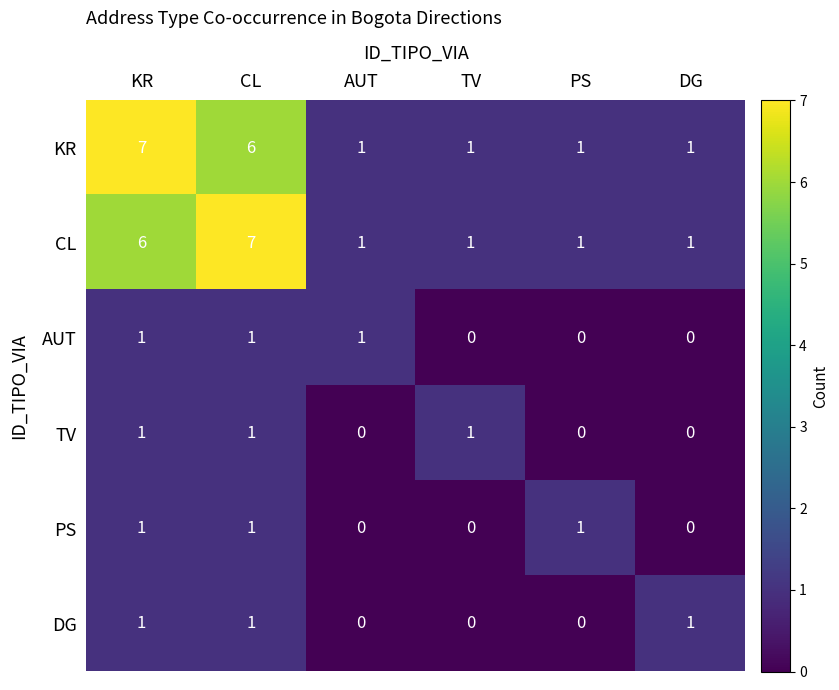

What is the spread (max minus min) of values at AUT?

1